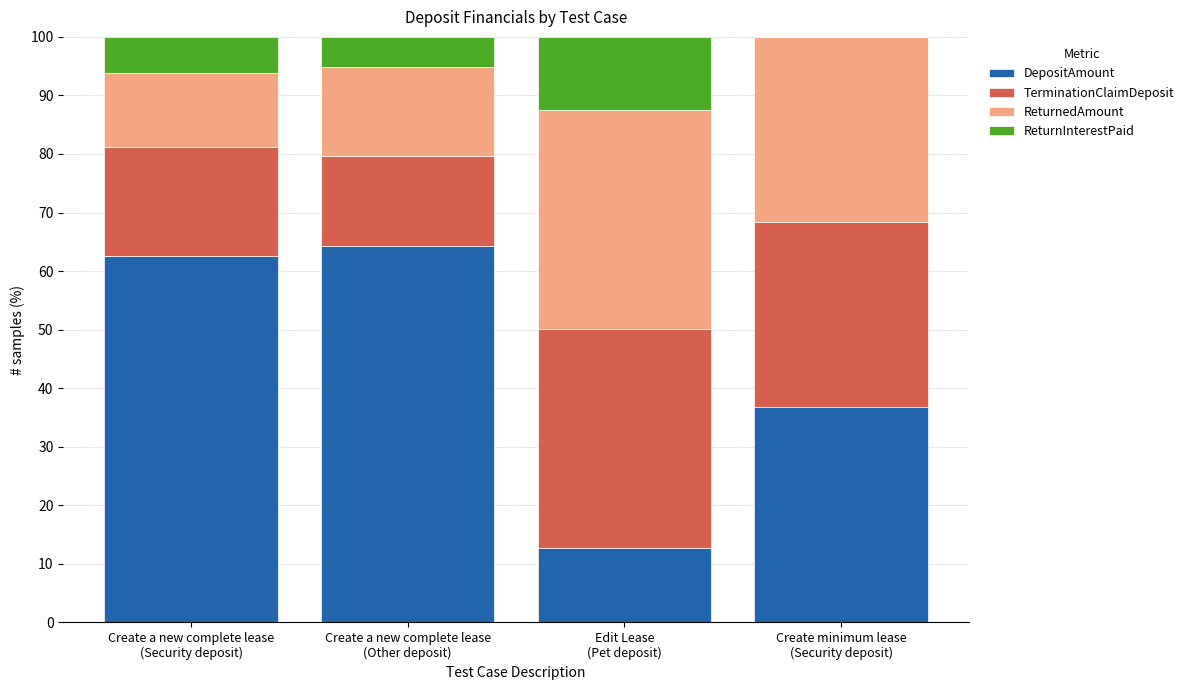

How many series are shown in this chart?

4